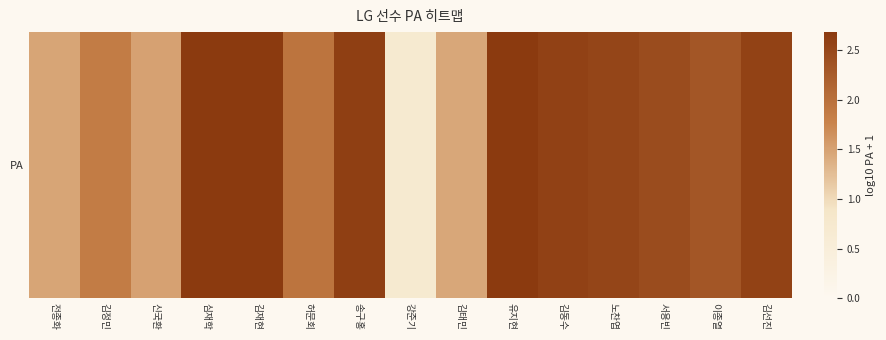

At which category does the chart reach its minimum across all series?

강준기